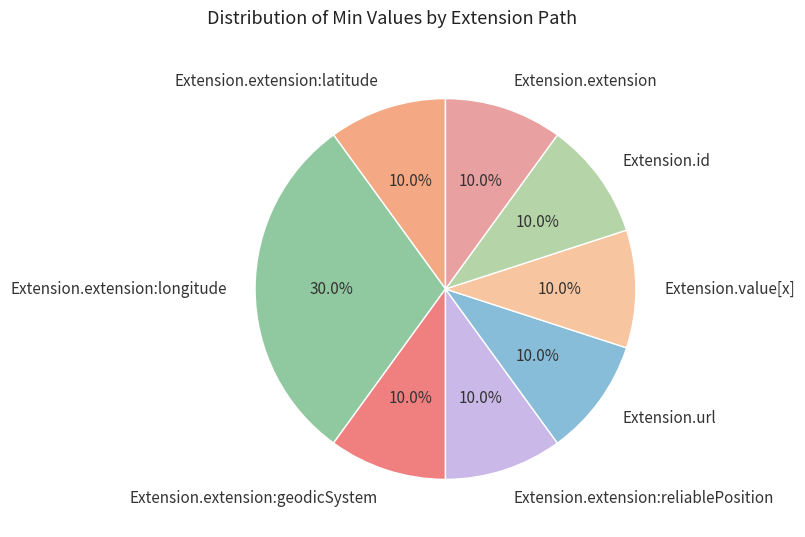

Which category has the biggest portion of the pie?

Extension.extension:longitude